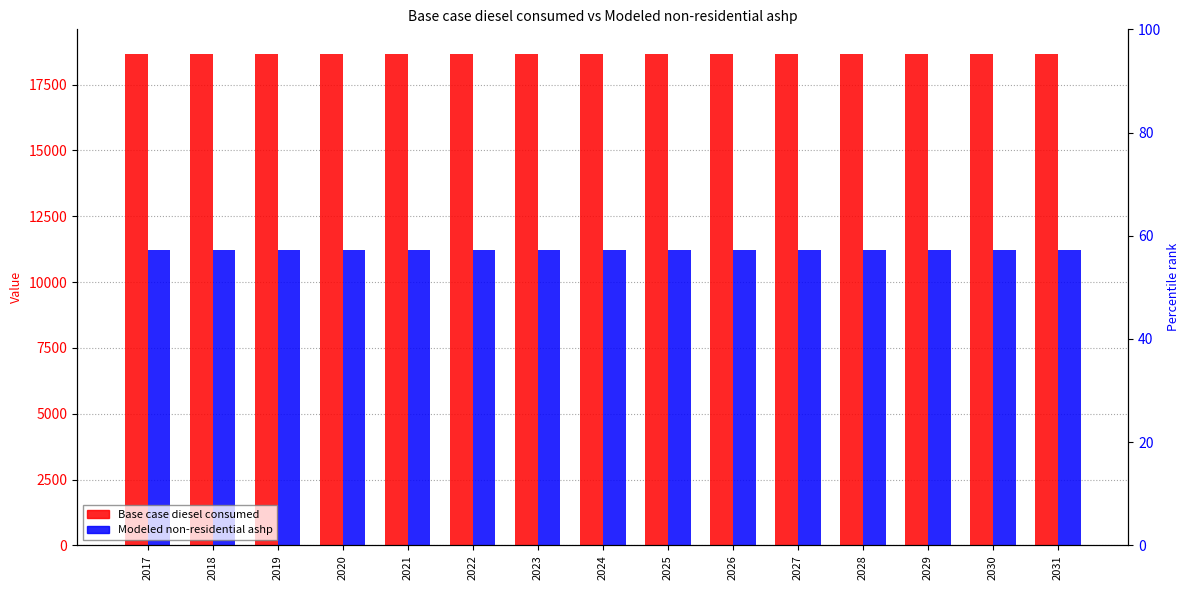

Does the chart contain stacked bars?

No